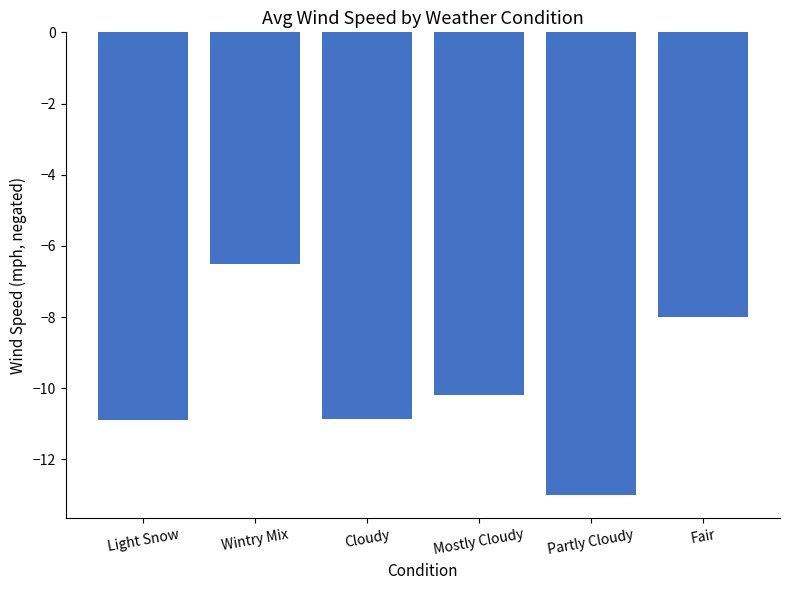

What is the label of the 3rd bar from the right?

Mostly Cloudy